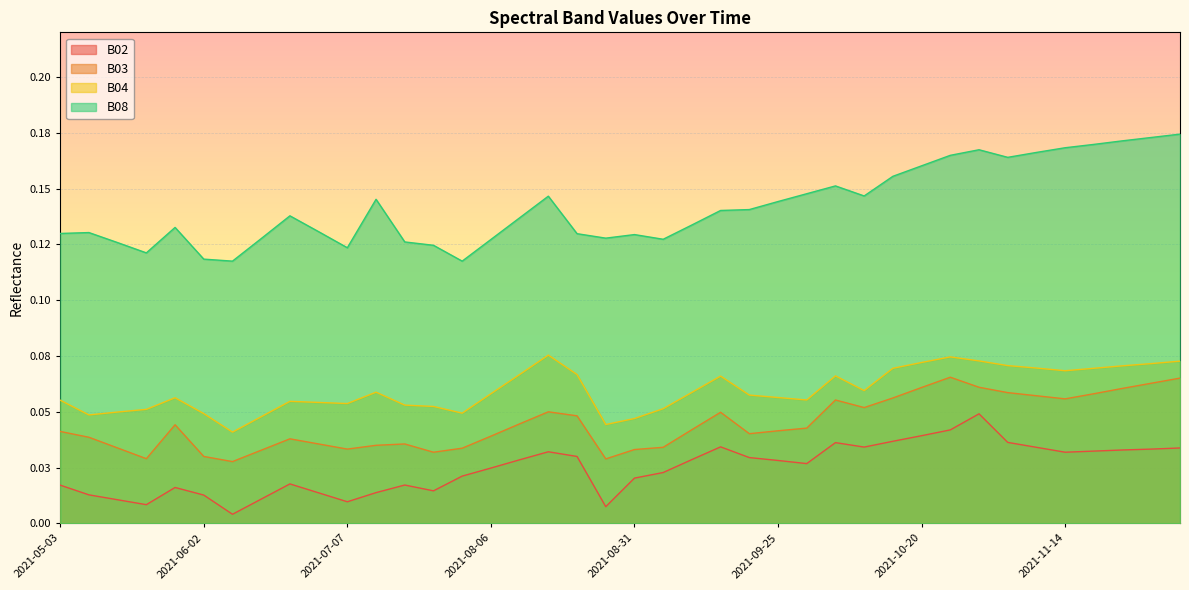

What is the spread (max minus min) of values at 2021-06-22?

0.1